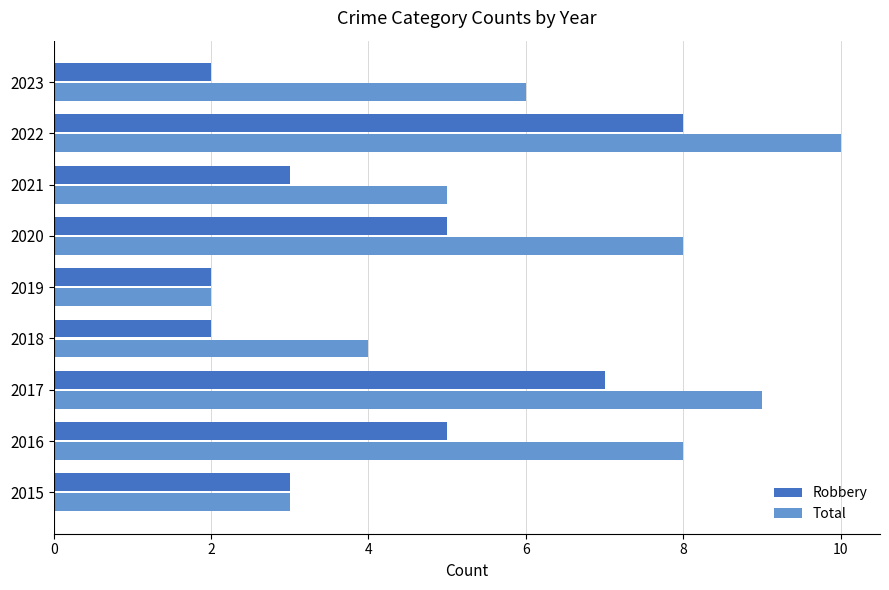

The Robbery series shows 3 at 2021. True or false?

True